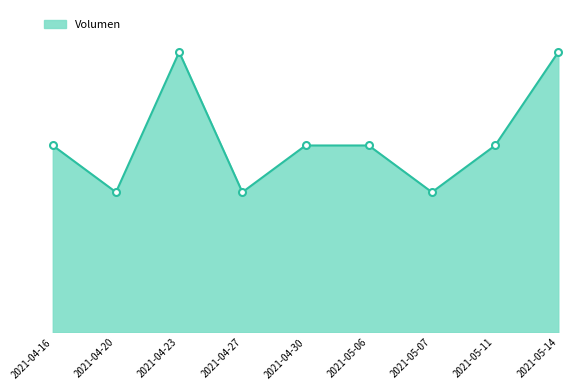

What is the average value?

82